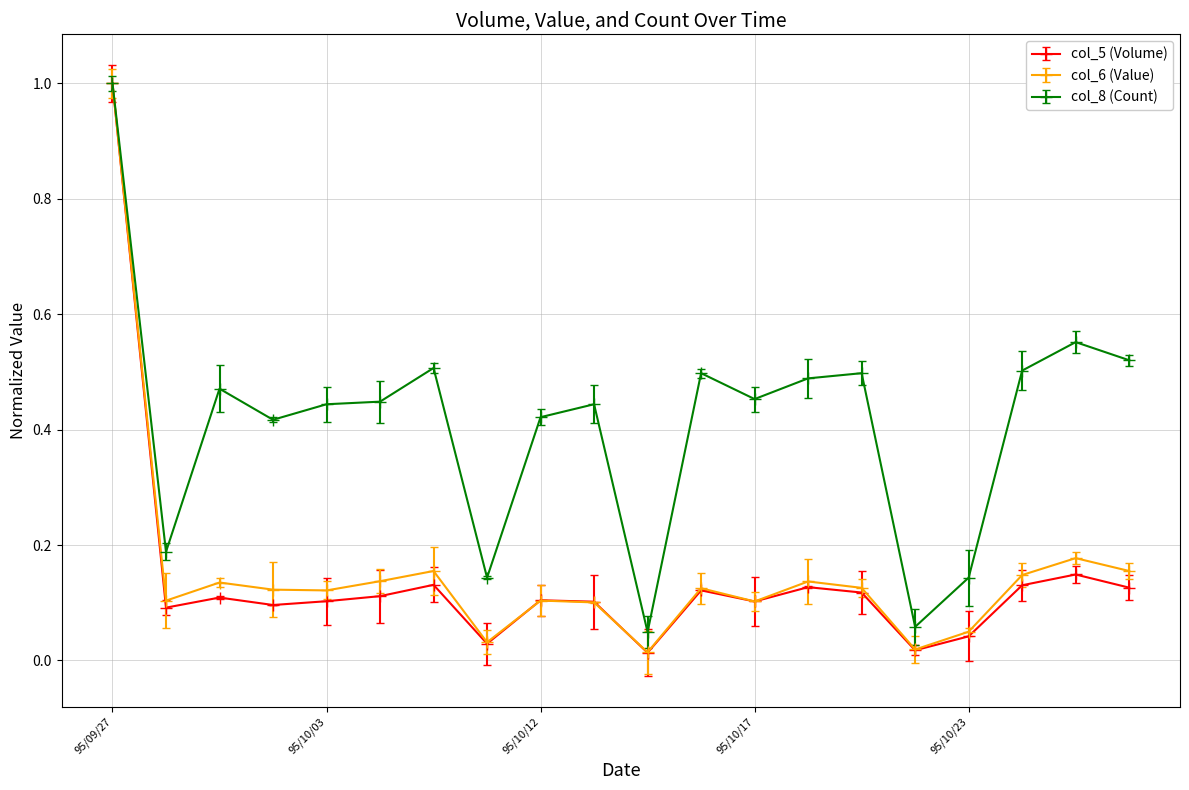

Does the chart display data point markers on the line(s)?

No